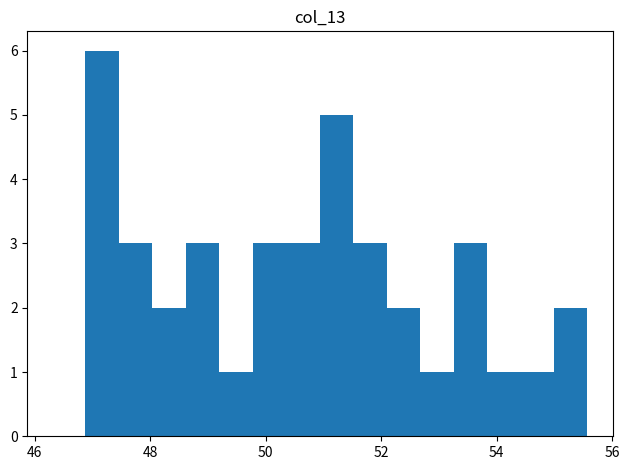

Read against the x-axis, roughly where is the centre of the tallest bar?

47.2